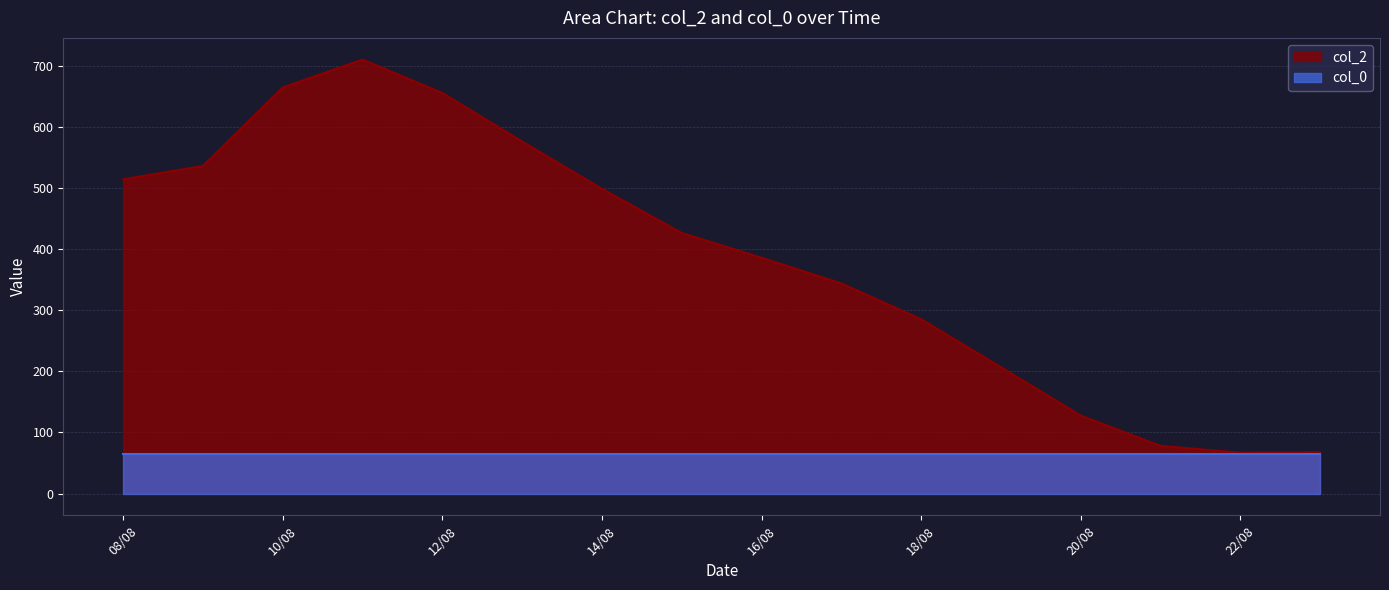

What is the difference between the maximum and second lowest values?

642.6